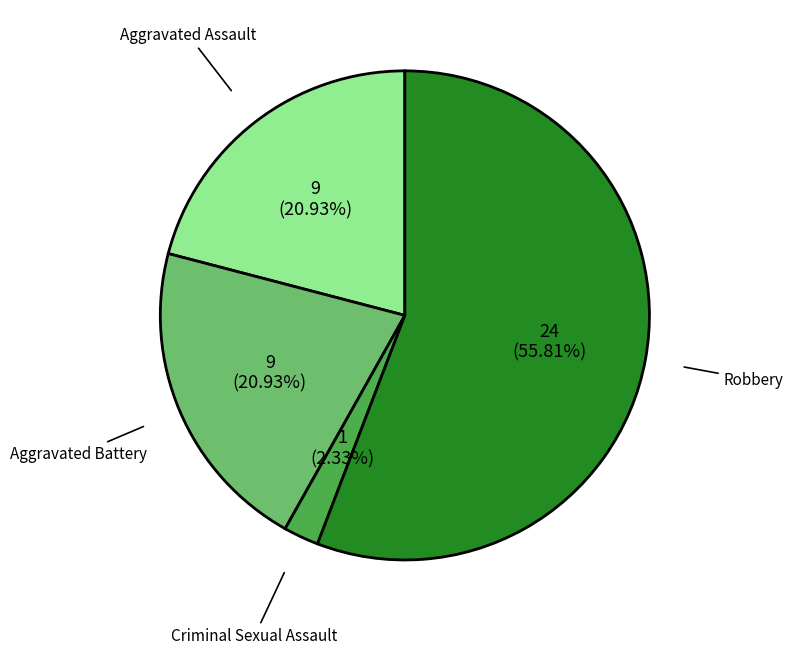

To the nearest percent, what portion does Aggravated Assault represent?

21%